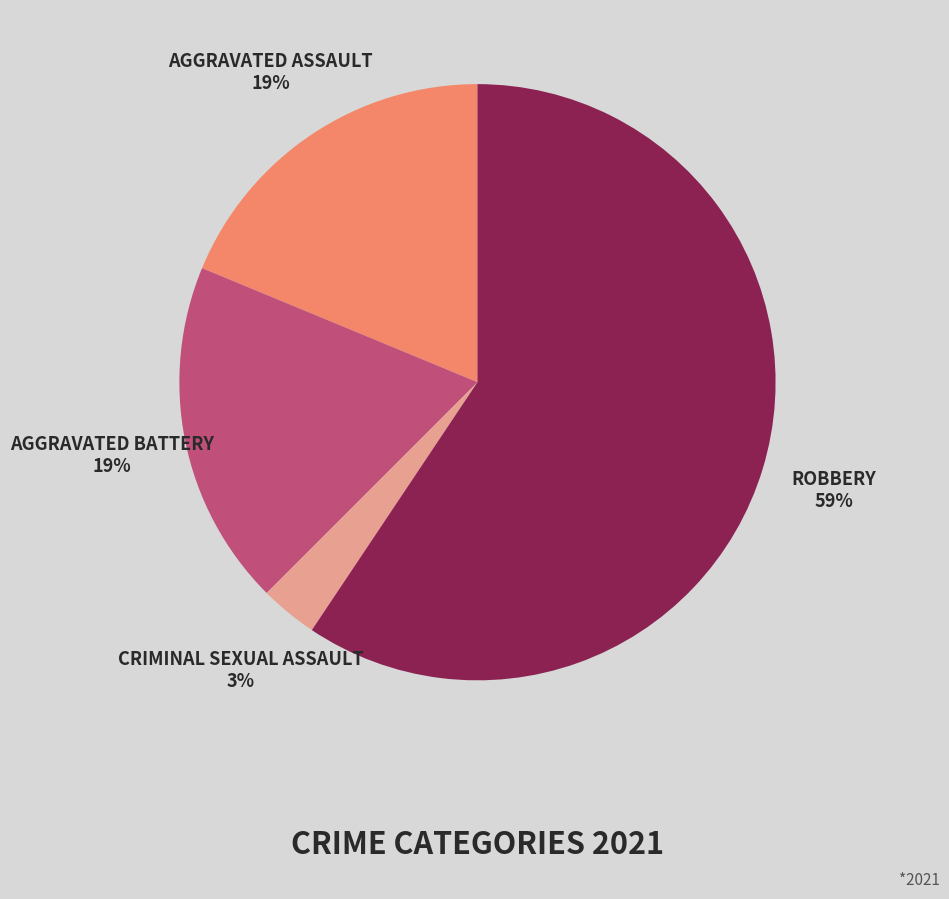

Is there any slice that represents more than half of the pie?

Yes